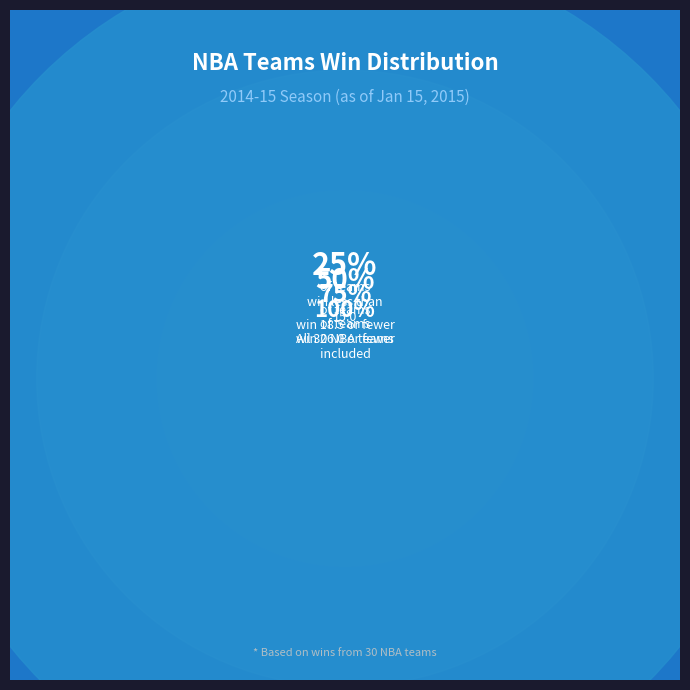

Does any single category account for the majority?

No